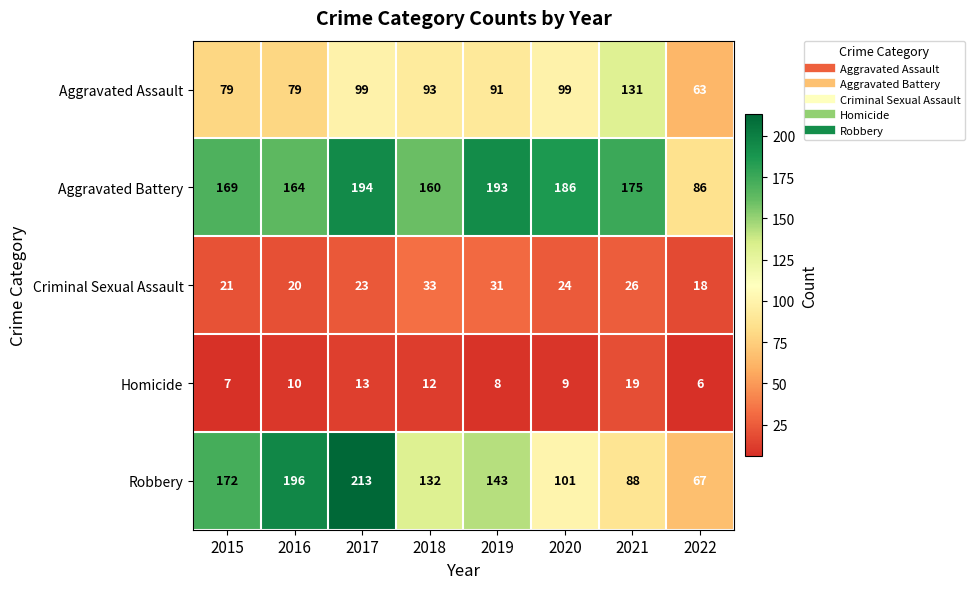

Is it true that Aggravated Battery equals 175 at 2021?

True